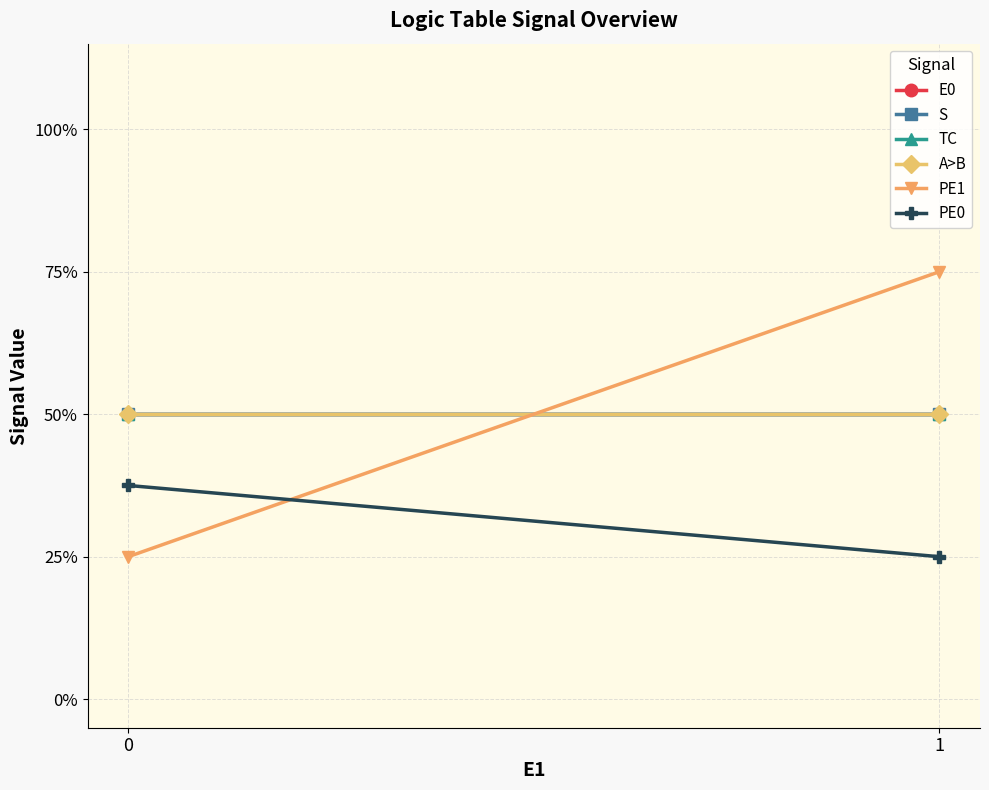

What is the lowest value of the S series?

0.5